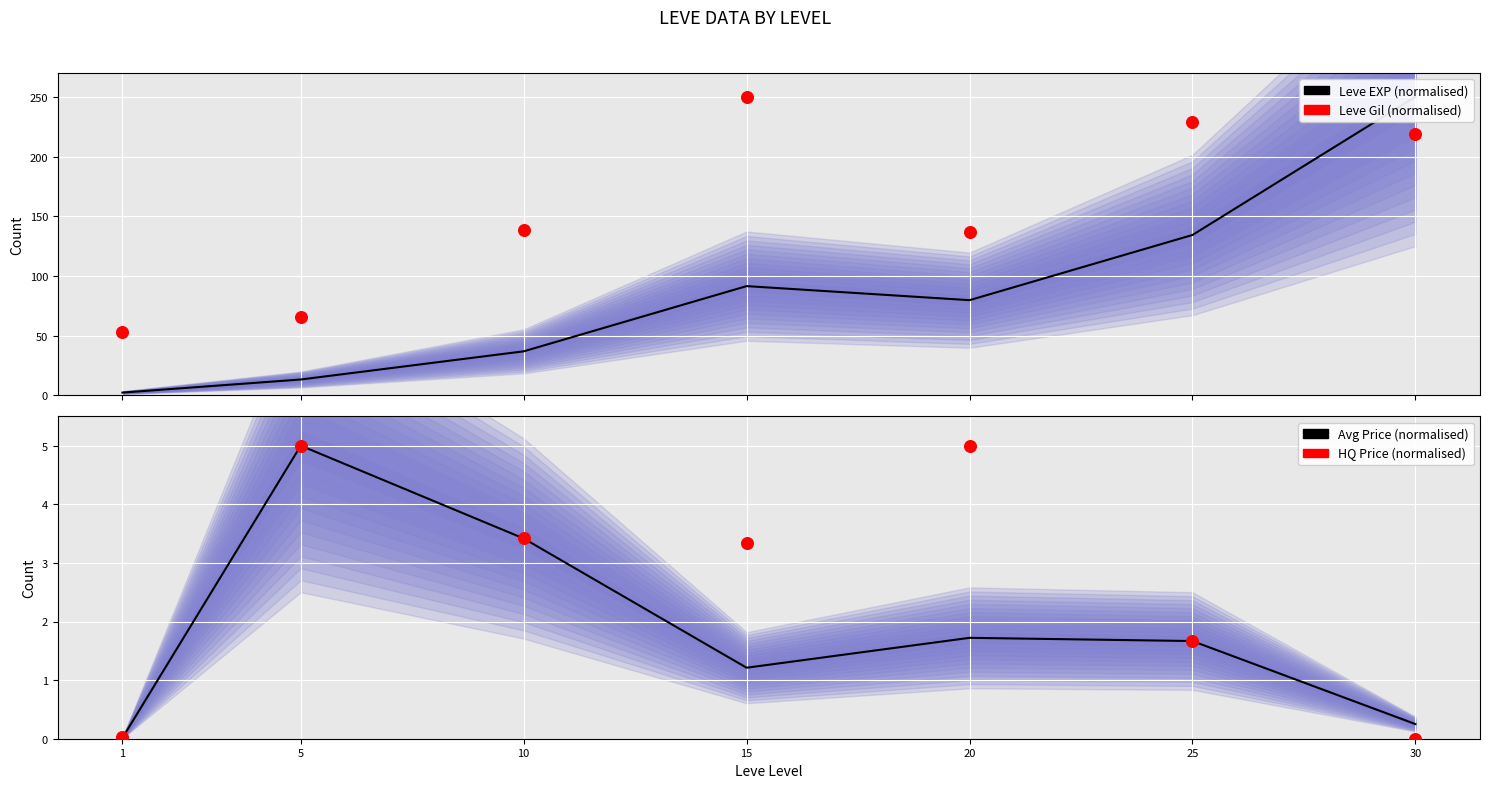

At which category is the sum across all series the highest?

30